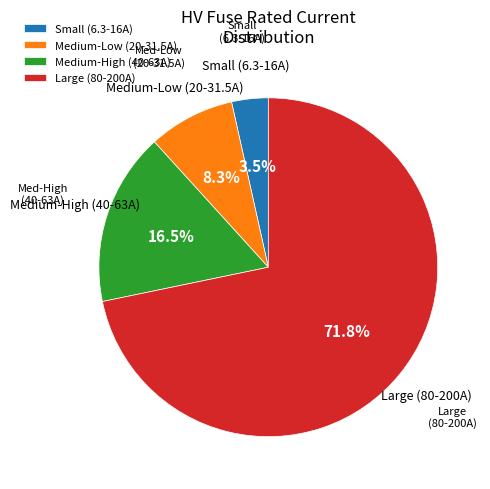

Is the sum of Small (6.3-16A) and Large (80-200A) greater than half?

Yes